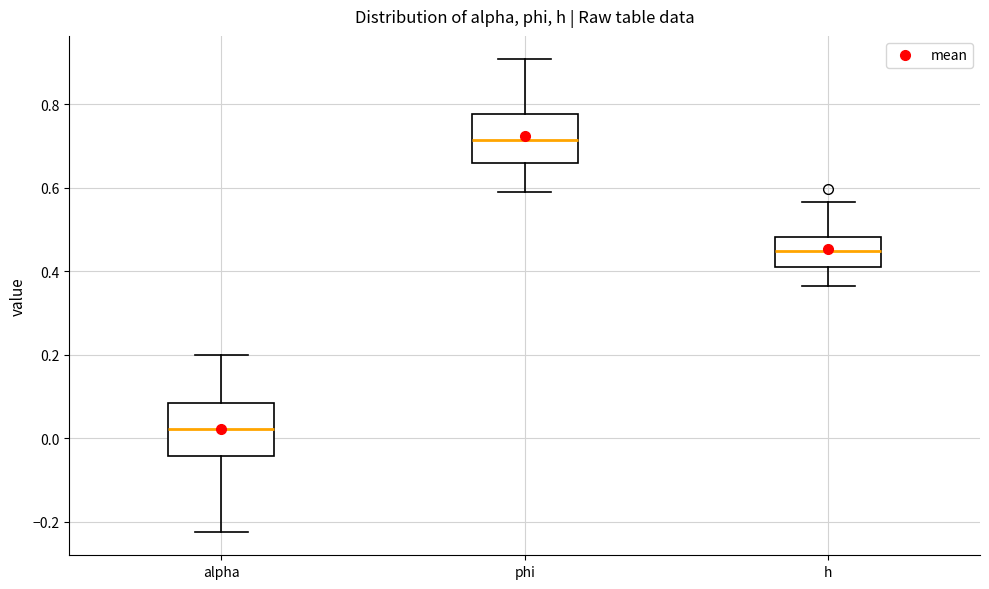

Reading left to right, read every box against the y-axis: the position of its median line, the range the box covers, and the ends of its whiskers. The values are not printed on the chart, so give them approximately, as read against the axis.

alpha: median 0.02, box -0.04 to 0.08, whiskers -0.22 to 0.20
phi: median 0.72, box 0.66 to 0.78, whiskers 0.60 to 0.90
h: median 0.44, box 0.40 to 0.48, whiskers 0.36 to 0.56